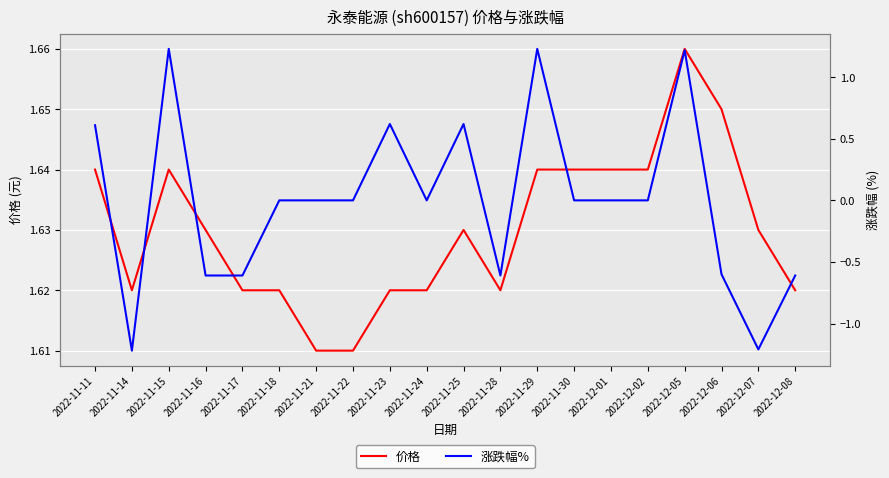

What is the label of the 2nd point from the left?

2022-11-14